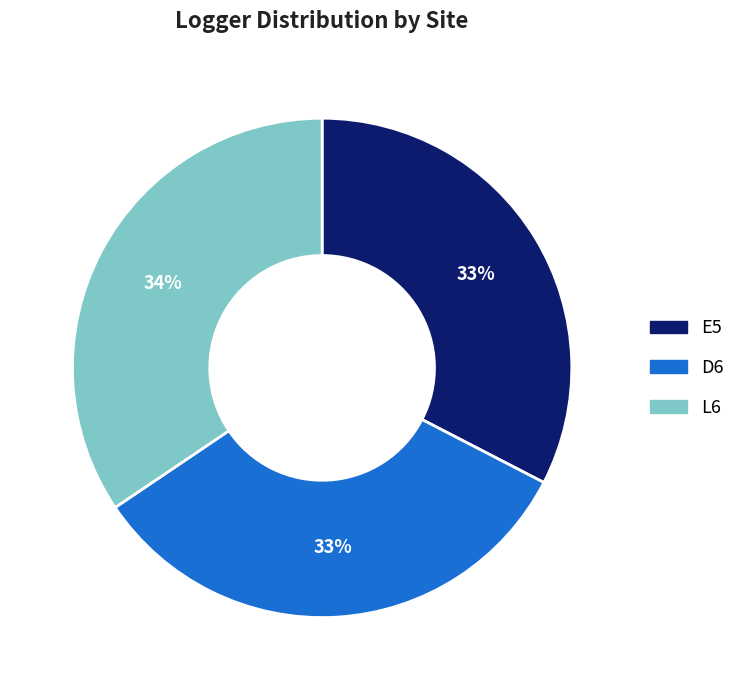

Count the number of slices in the pie.

3